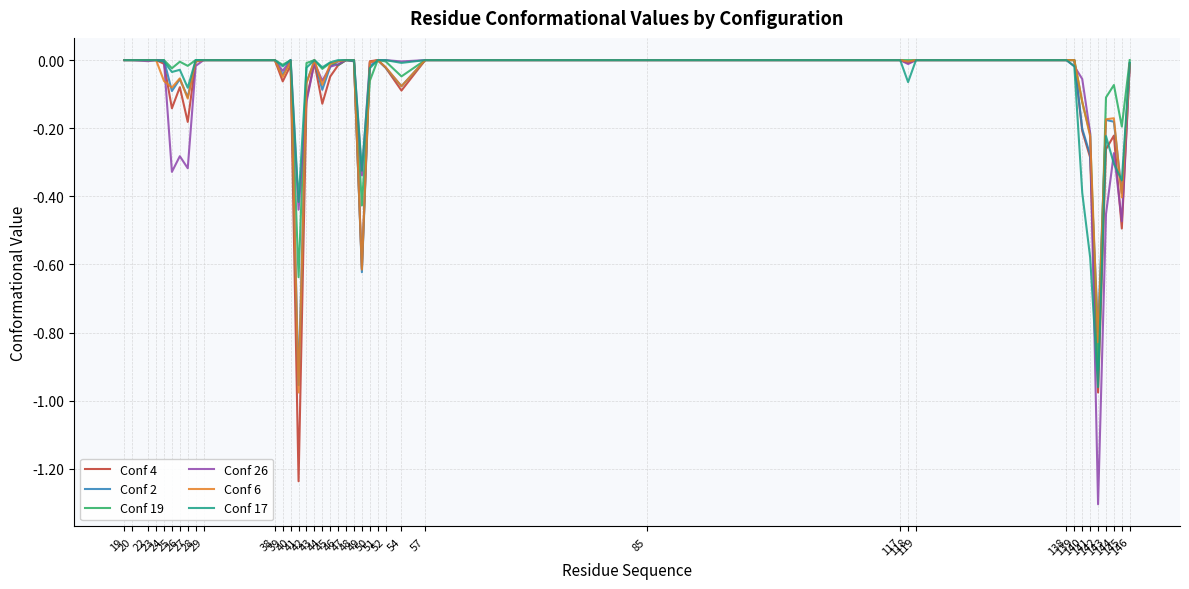

What is the smallest value displayed?

-1.3